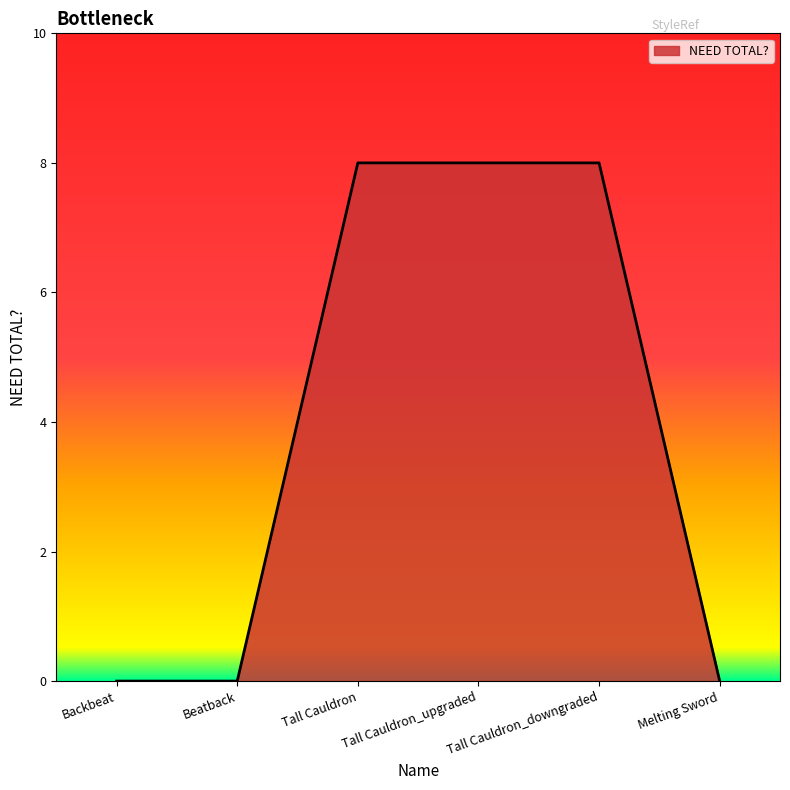

How many values are below 8?

3